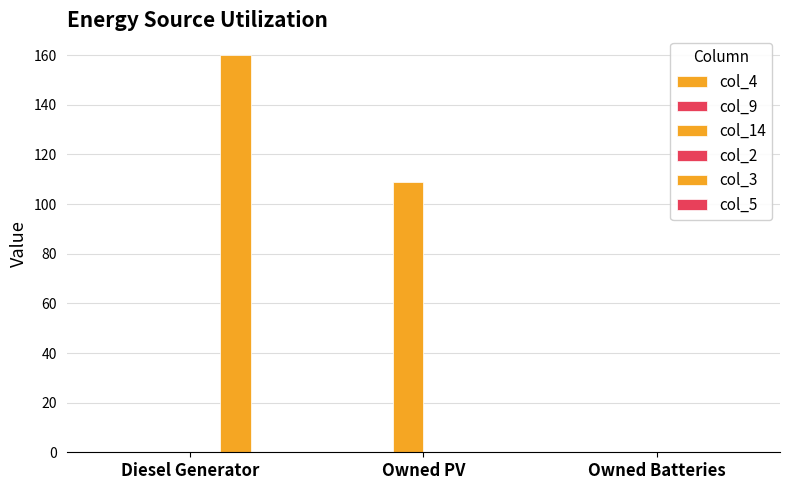

How many distinct data groups are displayed?

2